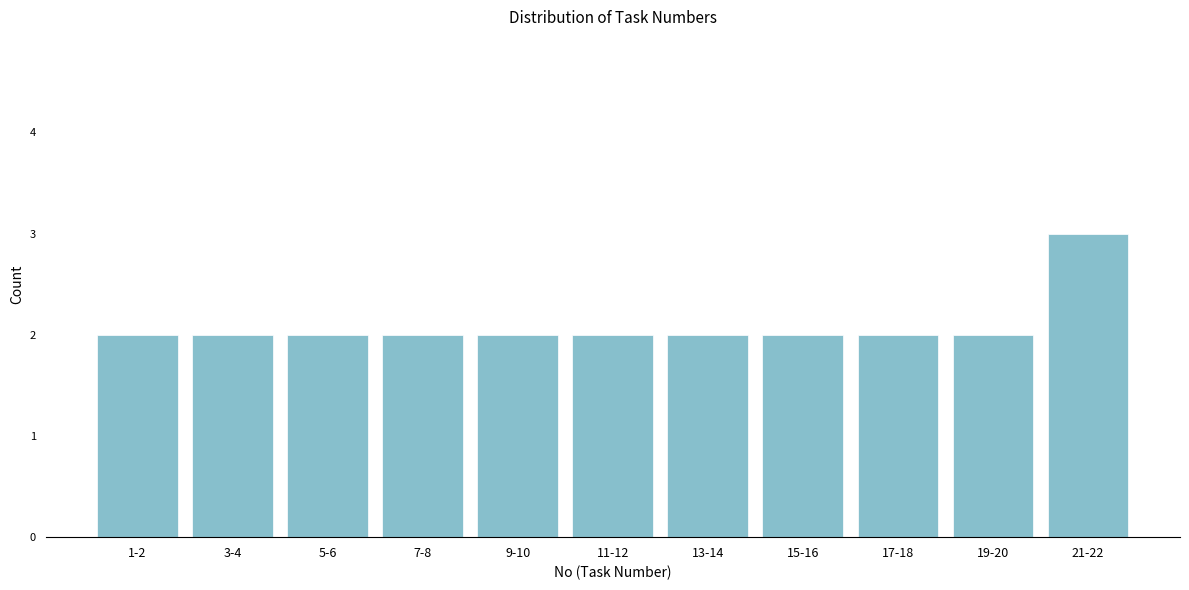

Reading left to right, transcribe all the data shown in this chart.

1-2=2	3-4=2	5-6=2	7-8=2	9-10=2	11-12=2	13-14=2	15-16=2	17-18=2	19-20=2	21-22=3